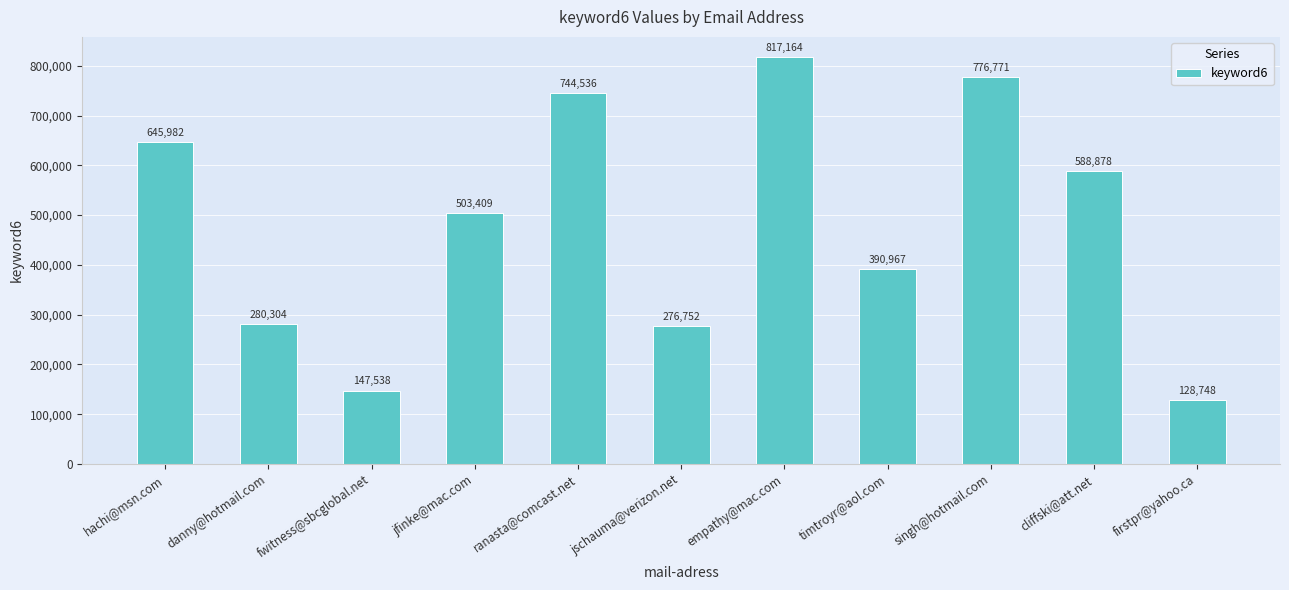

What is the value of the 10th bar from the left?

588878